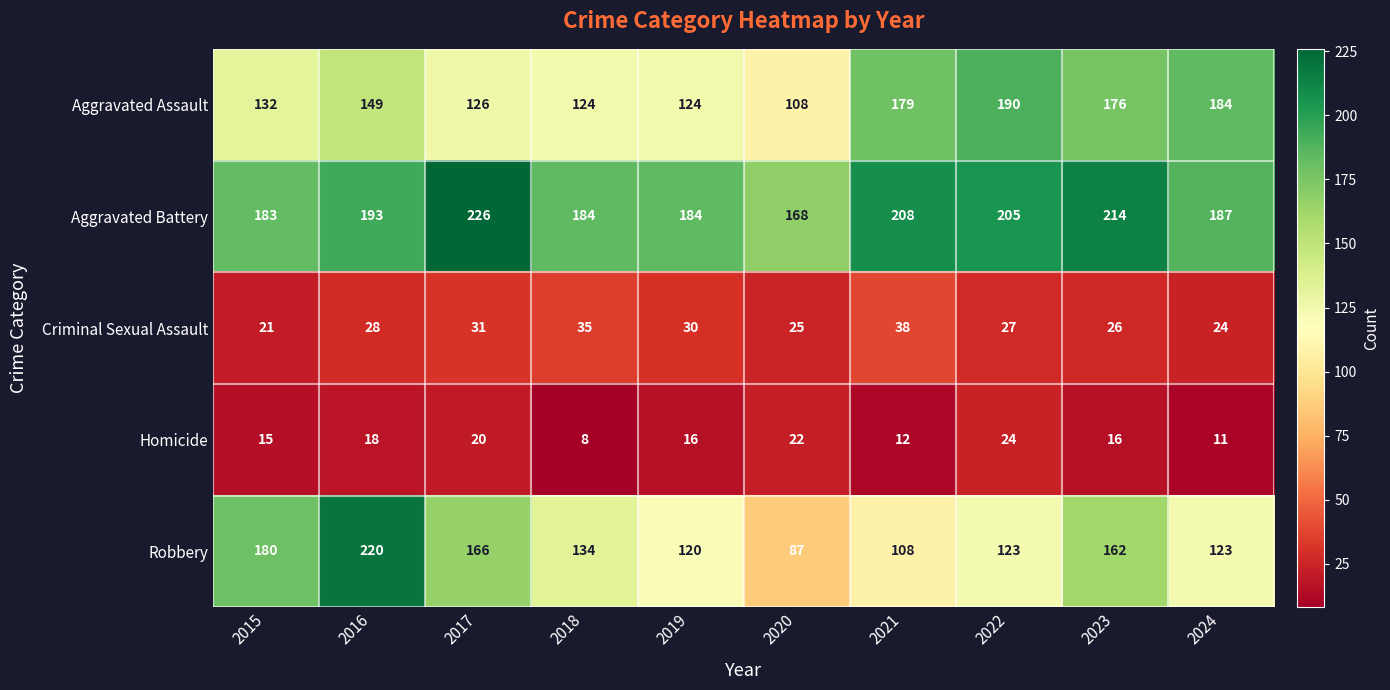

What is the difference between the second highest and minimum values in the Criminal Sexual Assault series?

14